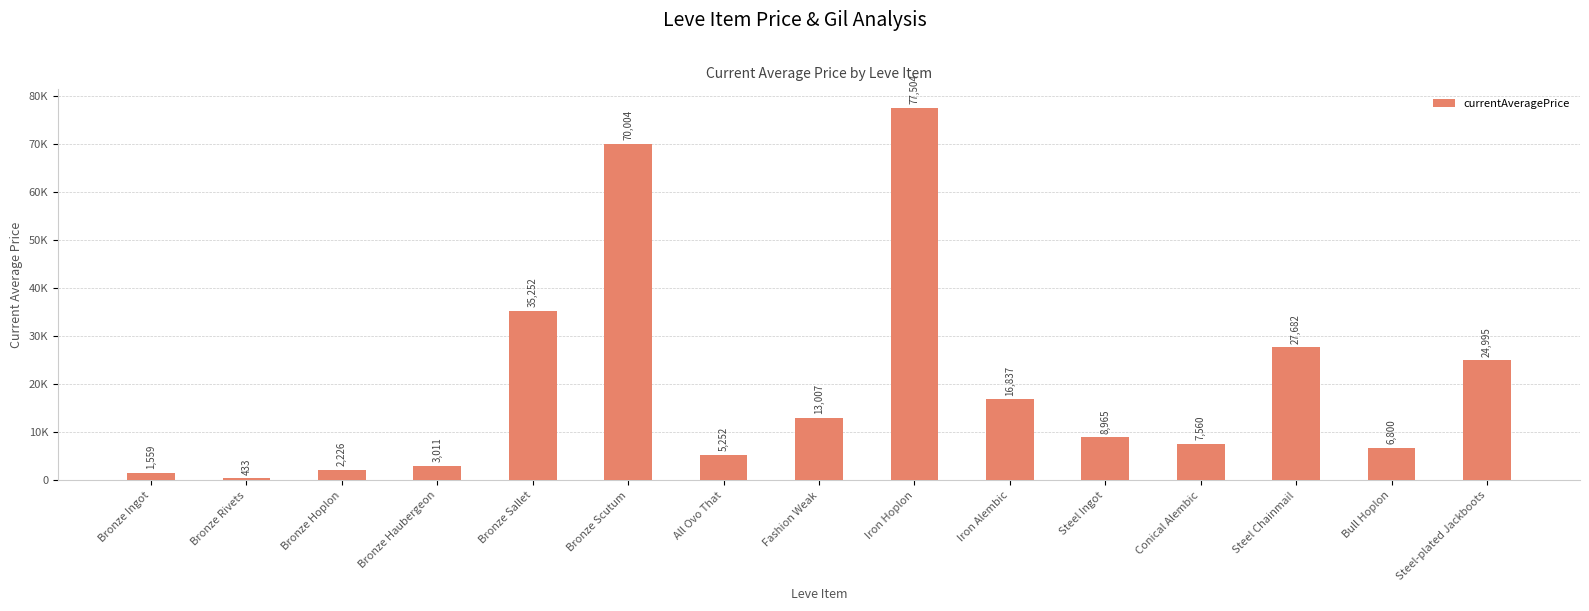

What is the difference between the second highest and minimum values?

69570.7